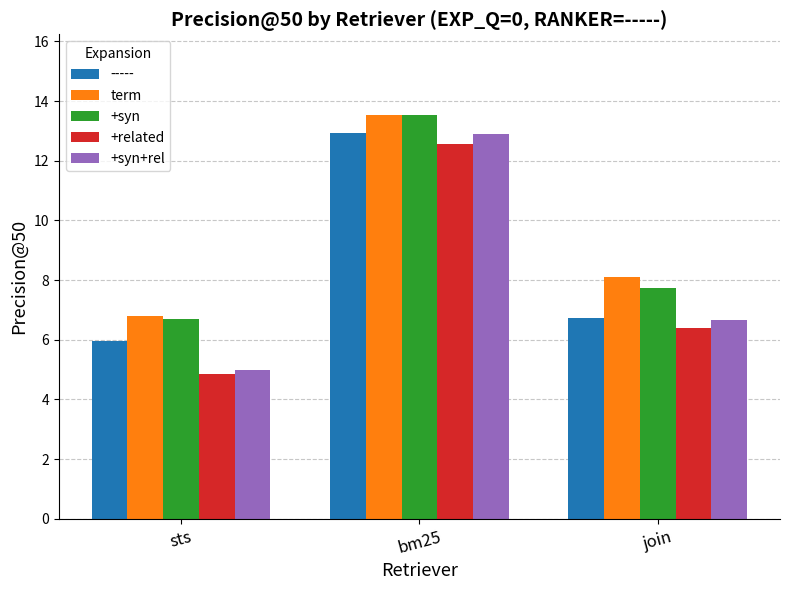

At how many categories does at least one series exceed 10?

1